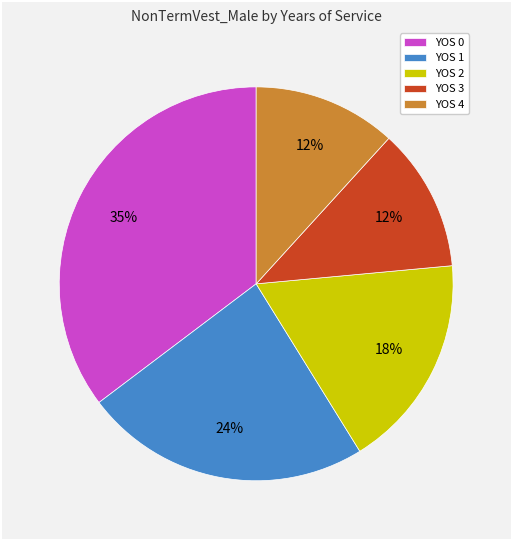

What is the largest slice in the pie chart?

YOS 0